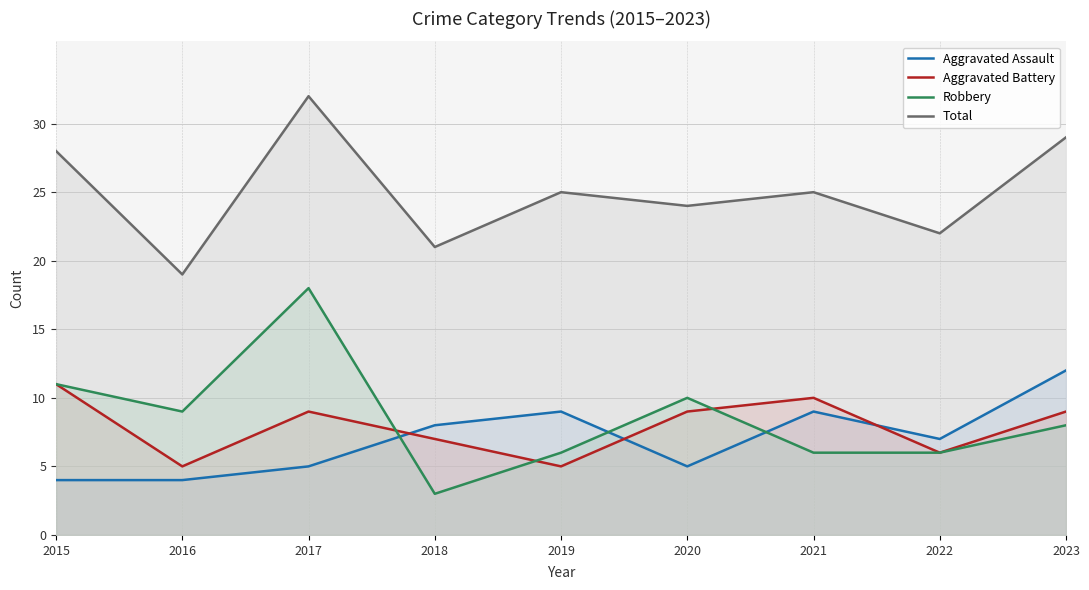

True or false: Aggravated Assault and Total cross at least once.

False